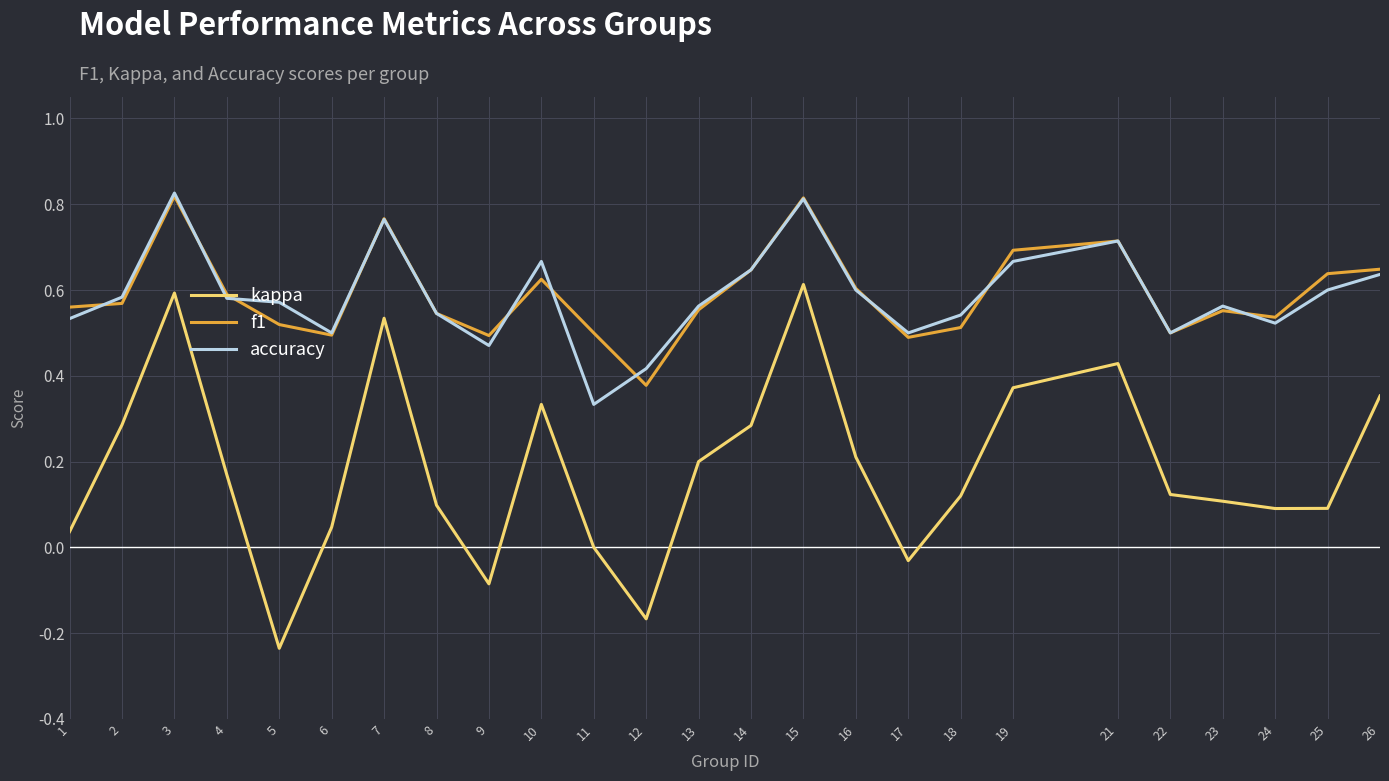

What is the total value across all series at 3?

2.2